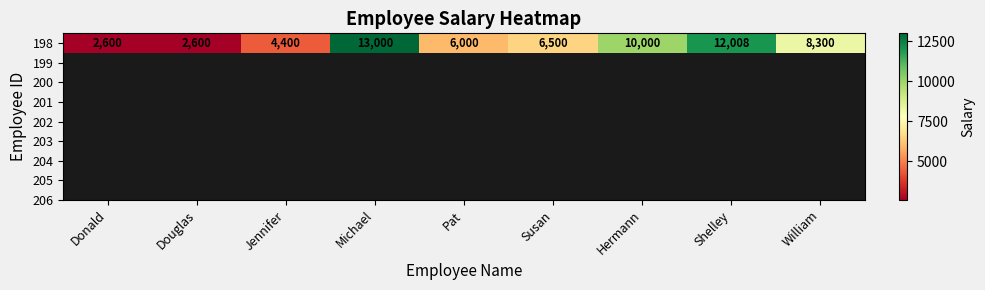

What is the ratio of the value at Donald to the value at Susan?

0.4